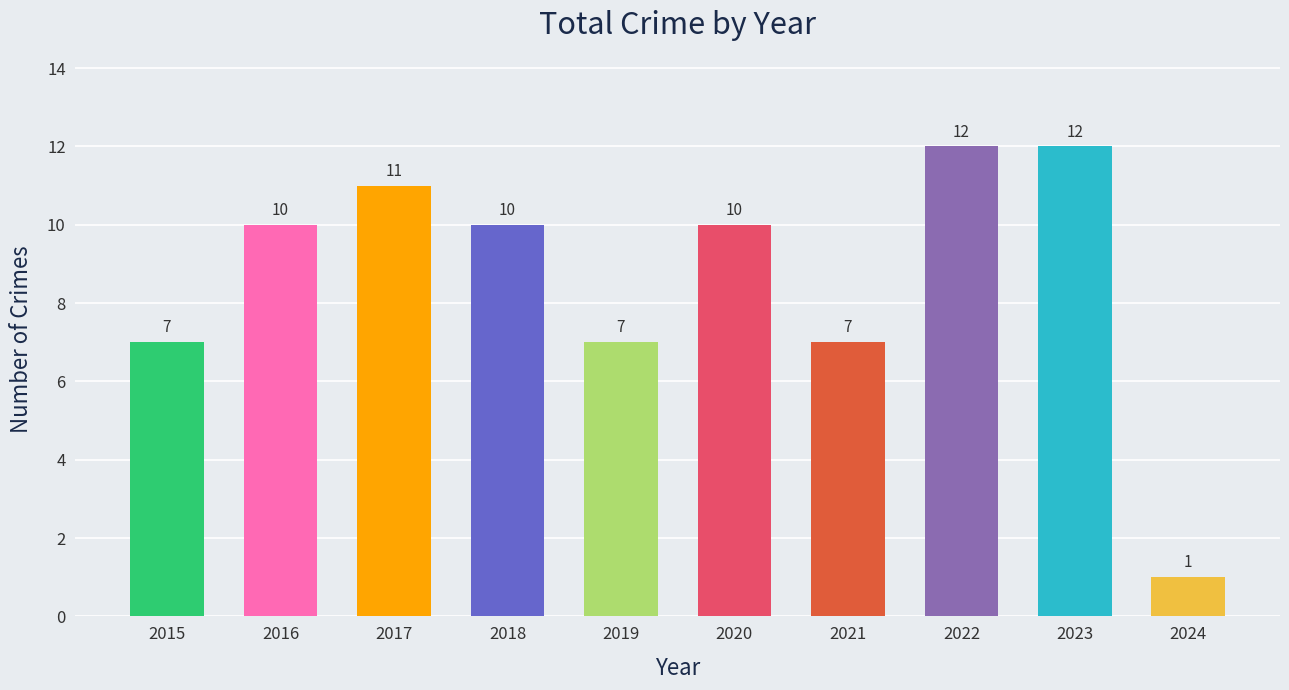

What is the ratio of the value at 2015 to the value at 2023?

0.6